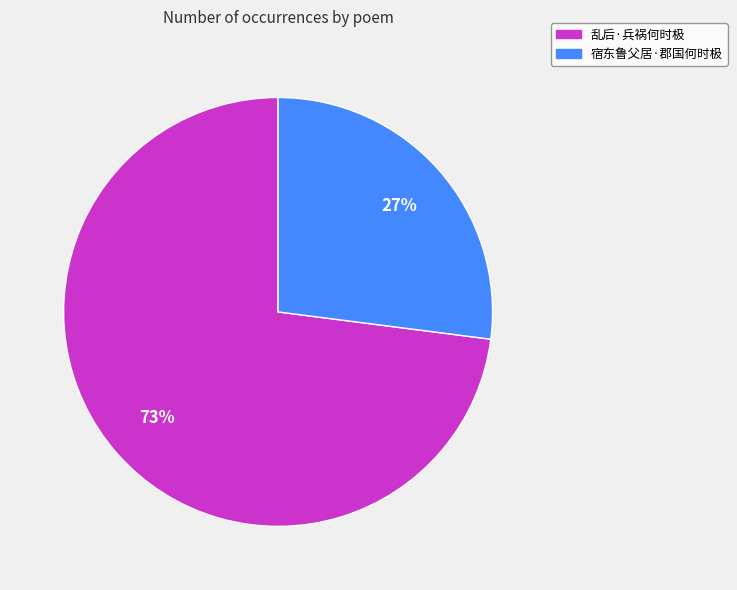

What is the largest slice in the pie chart?

乱后·兵祸何时极